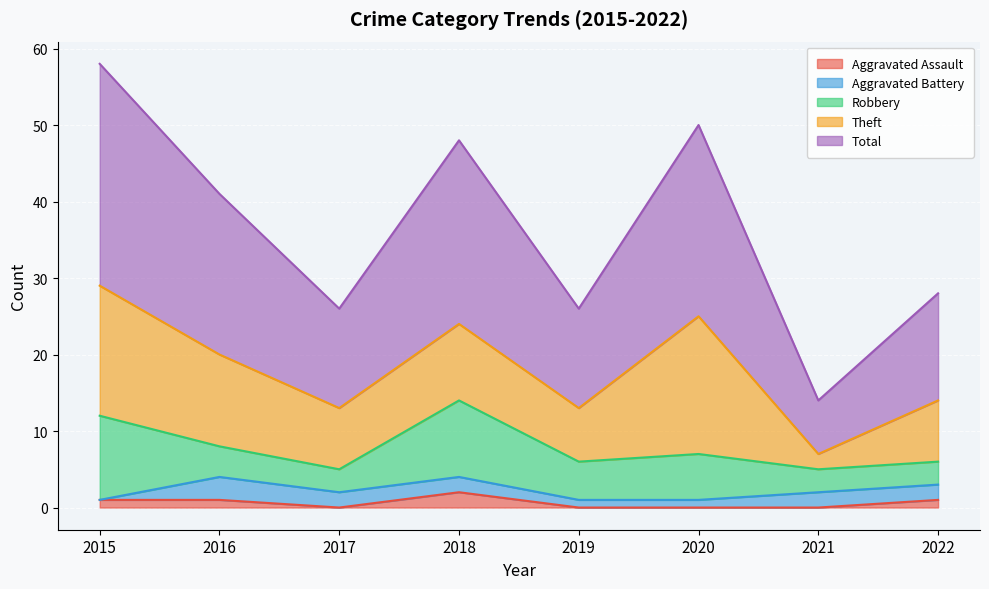

Which series has the largest range (max minus min)?

Total